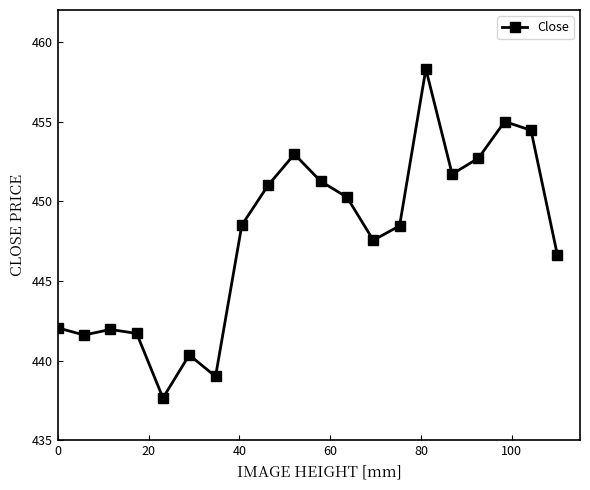

How many points are higher than both their immediate neighbors (excluding endpoints)?

5